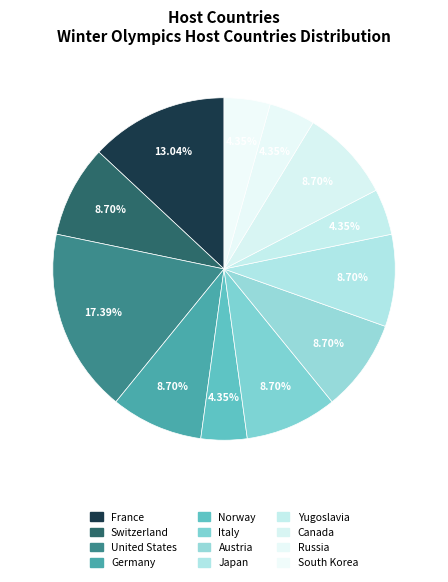

How many segments does this pie chart have?

12